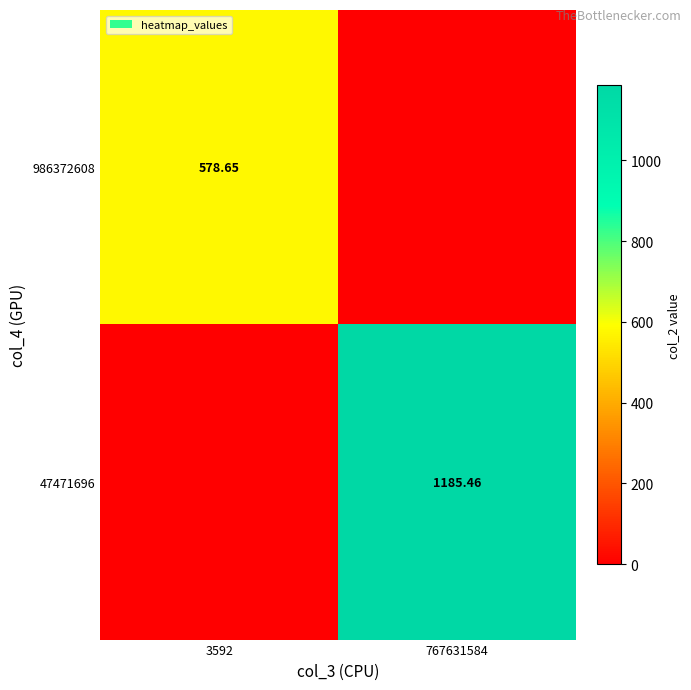

Is the value of 47471696 at 767631584 greater than the value of 986372608 at 3592?

Yes